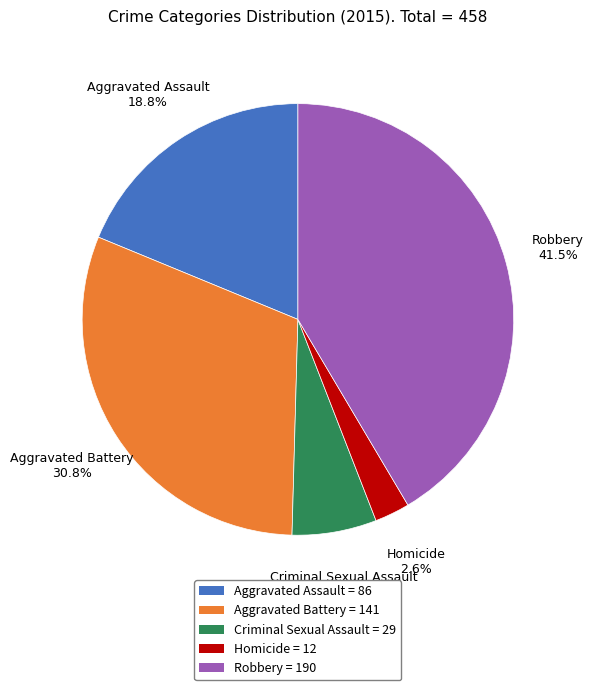

Approximately how many times larger is the value at Robbery compared to Aggravated Assault?

2.2